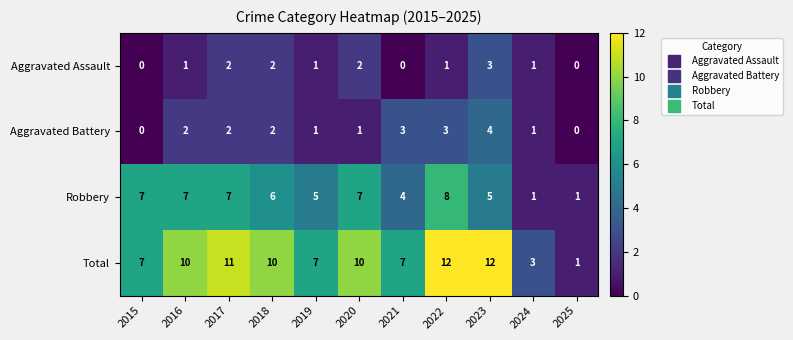

Read the Robbery value at 2023.

5